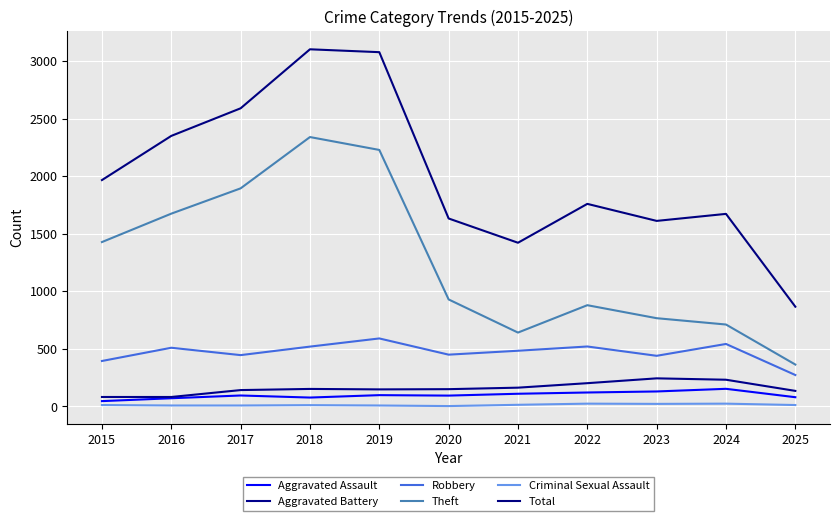

How many lines are shown in the chart?

6